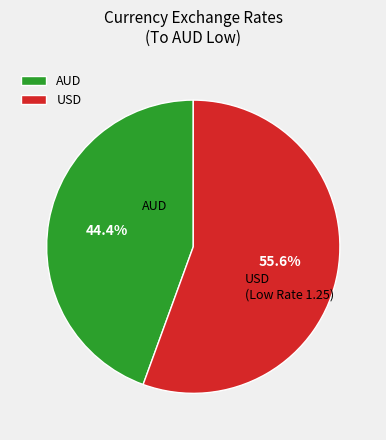

Combined, do AUD and USD account for over 50%?

Yes